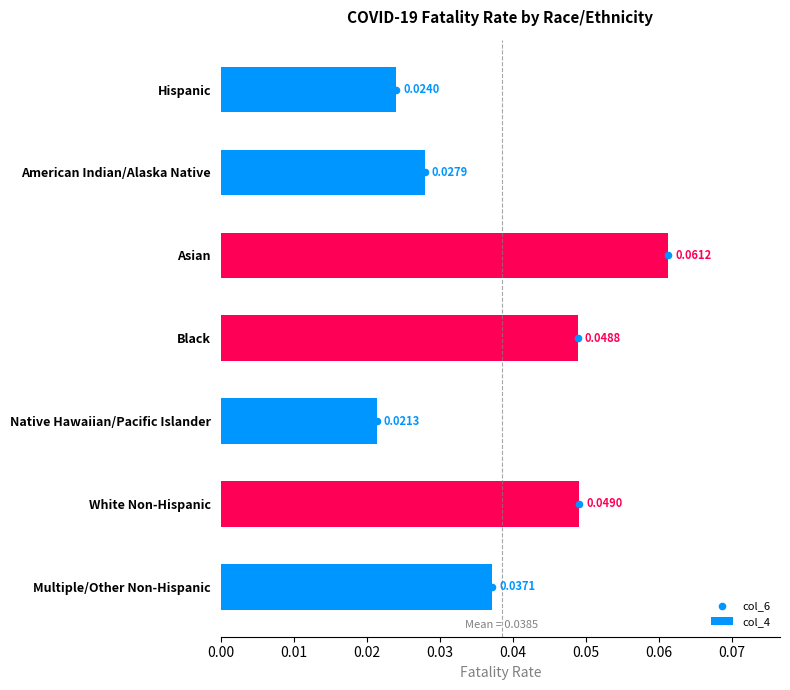

Which series reaches the minimum Y coordinate?

col_6